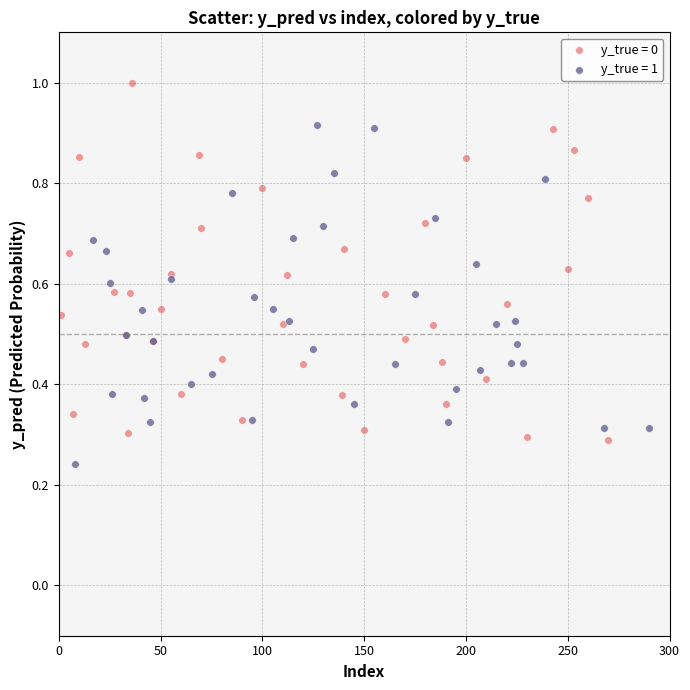

Which series reaches the minimum Y coordinate?

y_true = 1